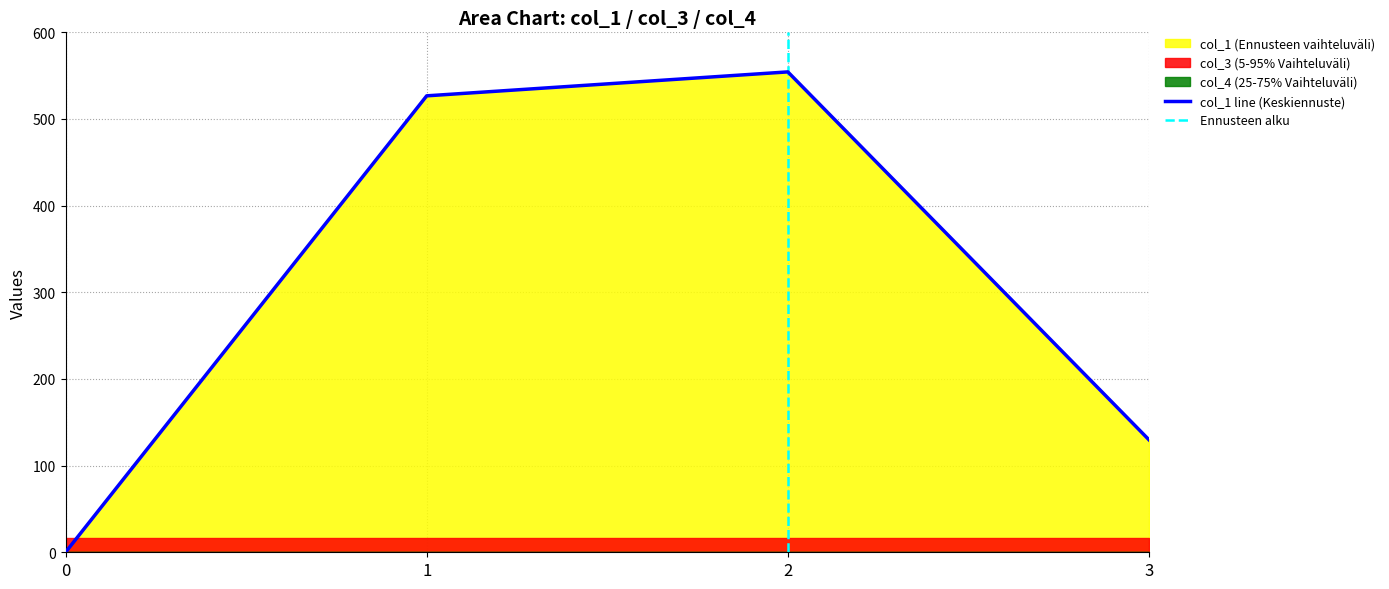

What is the highest value of the col_1 series?

554.3